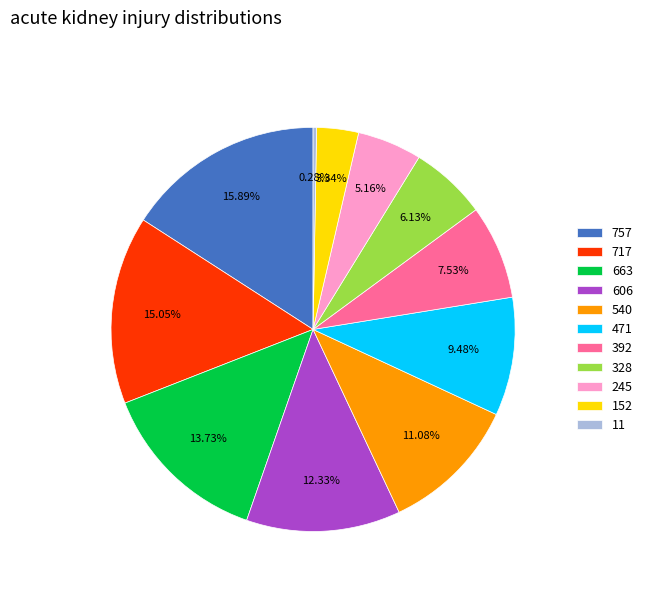

What is the largest slice in the pie chart?

757